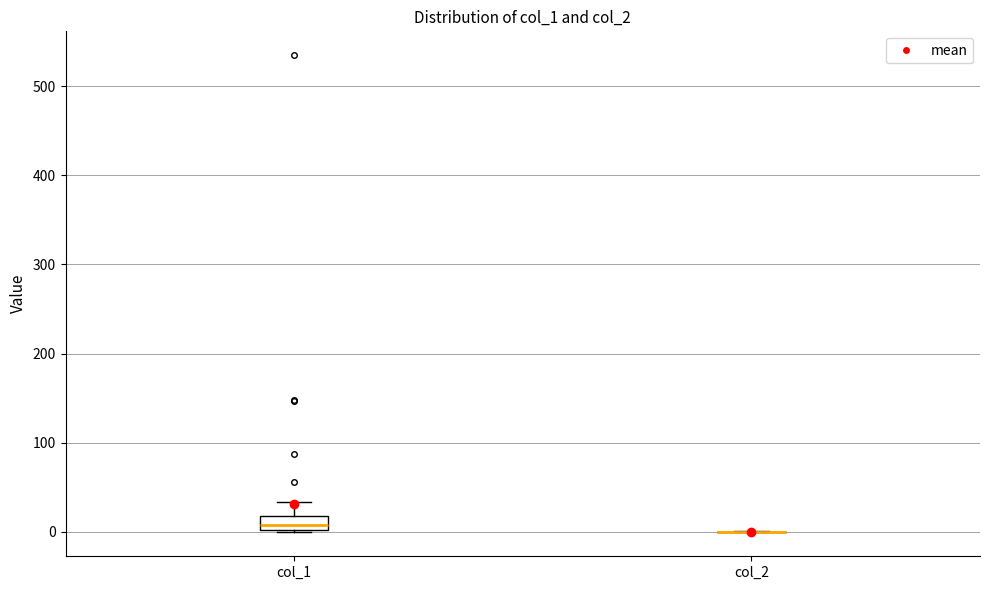

Reading left to right, read every box against the y-axis: the position of its median line, the range the box covers, and the ends of its whiskers. The values are not printed on the chart, so give them approximately, as read against the axis.

col_1: median 10, box 0 to 20, whiskers 0 to 30
col_2: box collapsed to a line at 0, whiskers 0 to 0